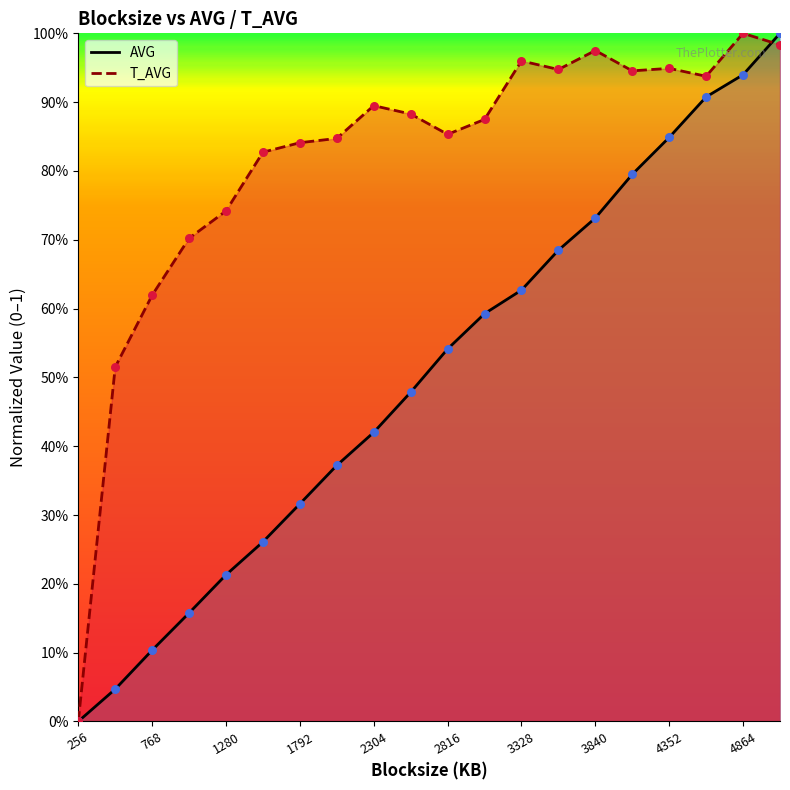

Which series has the widest spread of Y values?

AVG